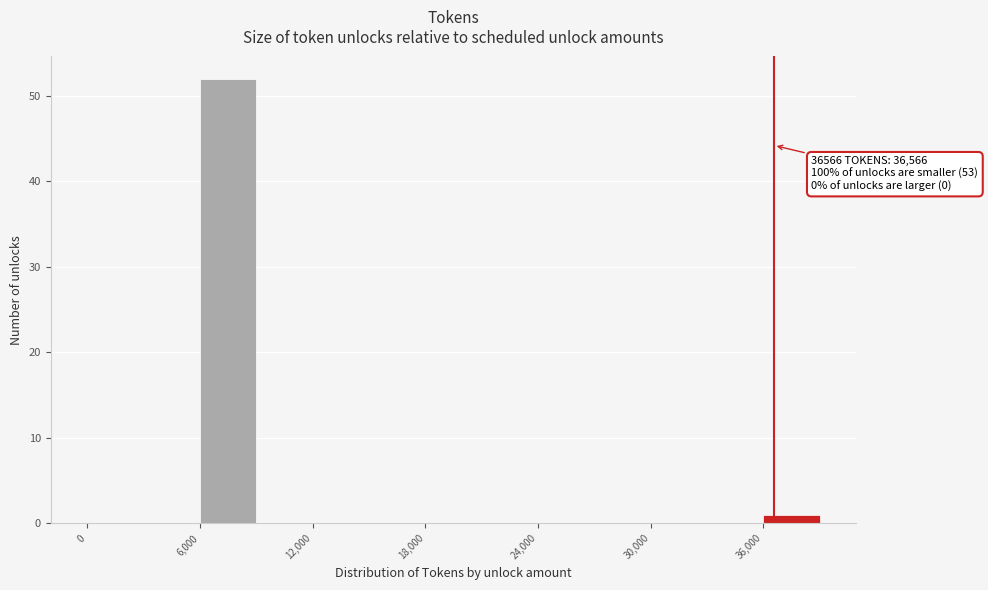

Around what value on the x-axis is the tallest bar? Give the approximate position of its centre, as read against the axis.

8000